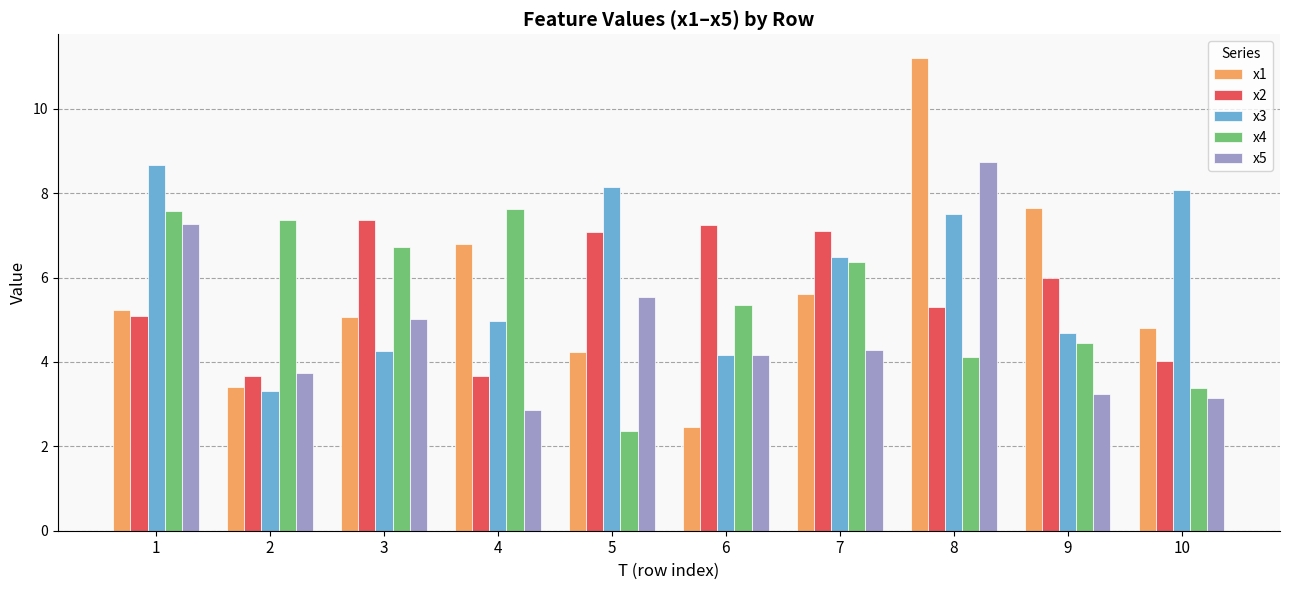

The x5 series shows 2.7 at 7. True or false?

False